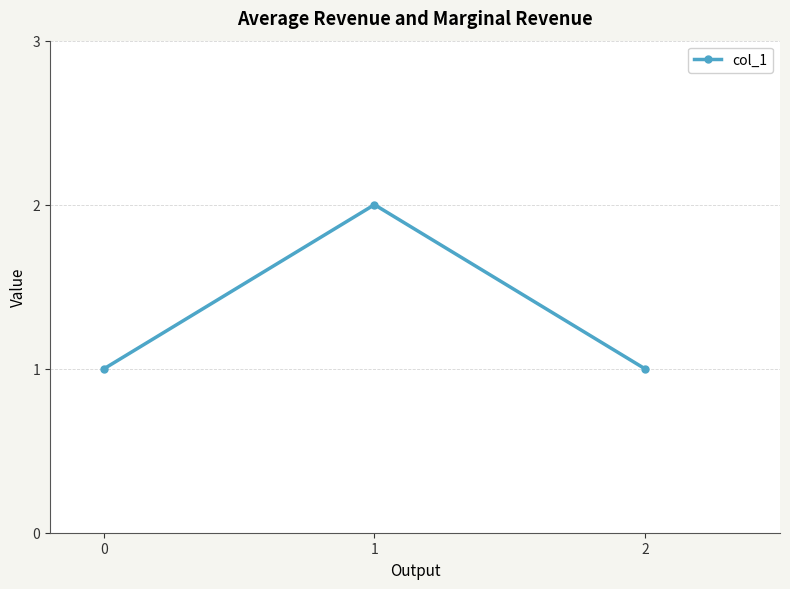

Reading right to left, extract all data points from this chart.

1	2	1